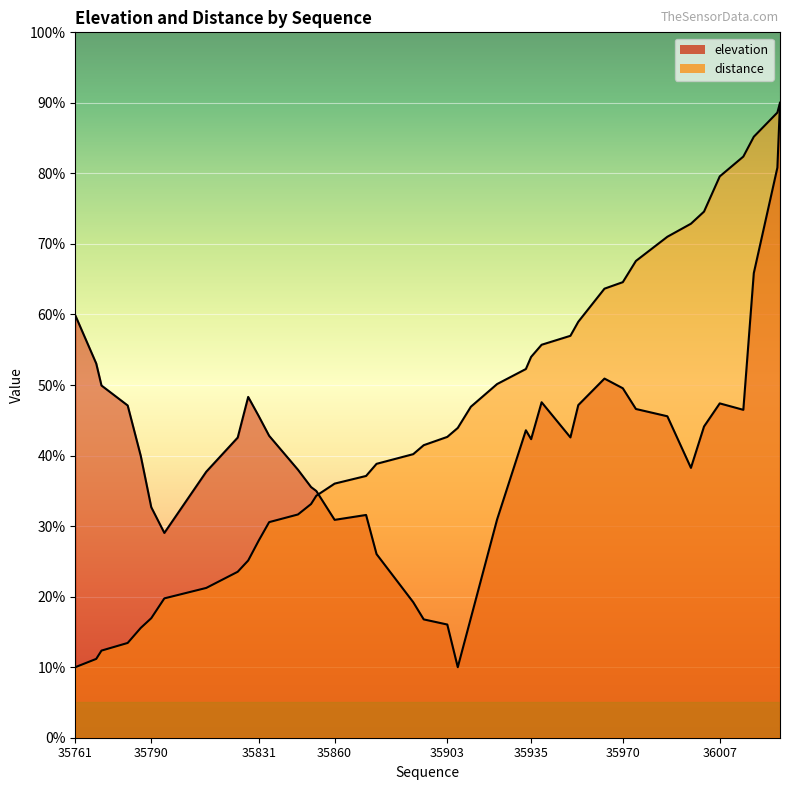

What is the maximum value shown in the chart?

90.0